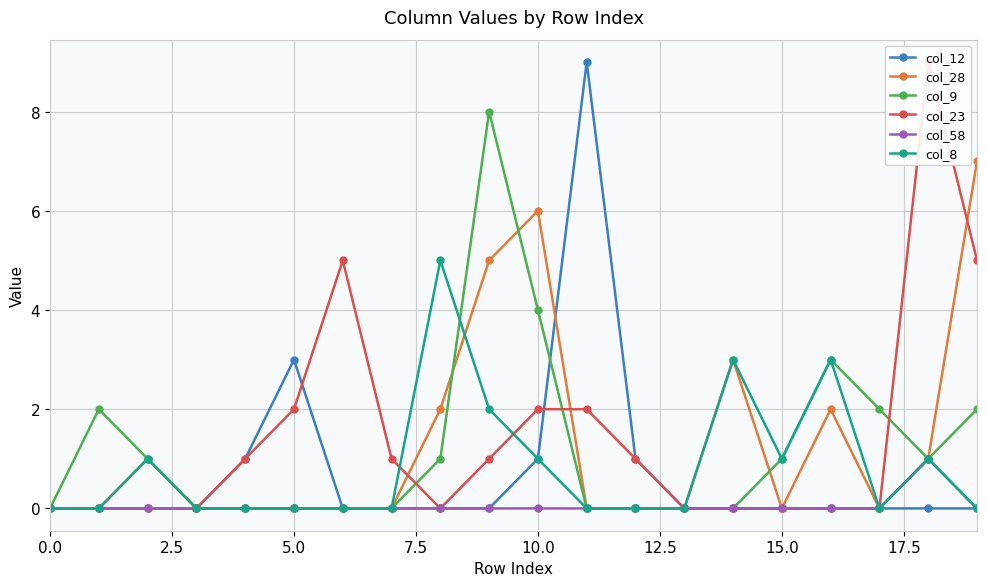

How many interior local peaks does the col_23 series have?

2